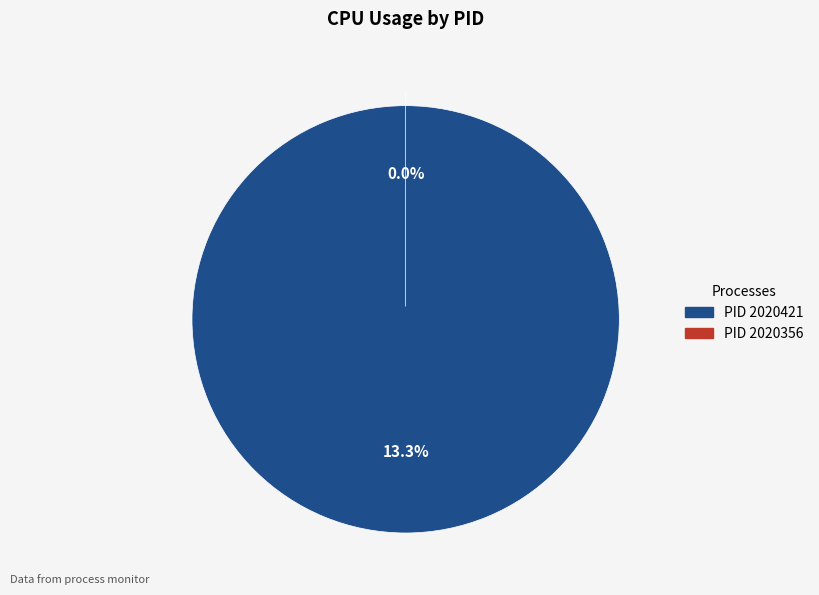

Is it true that 2020421 is 100% of the pie?

True